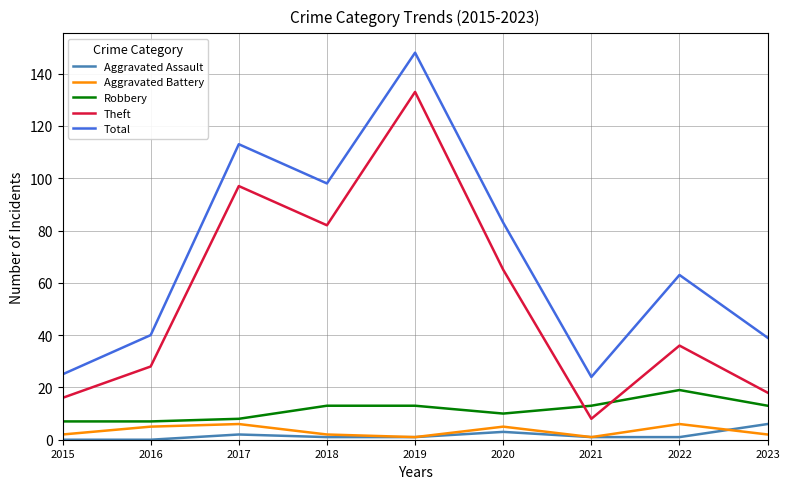

Which category has the highest value in the Aggravated Assault series?

2023